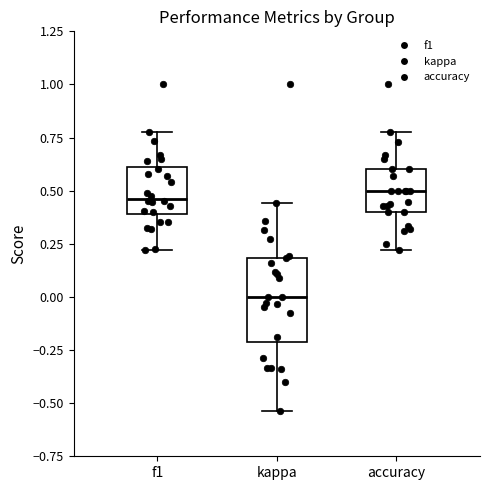

Where does the lower whisker of the box for f1 end on the y-axis? The values are not printed on the chart, so give them approximately, as read against the axis.

0.20